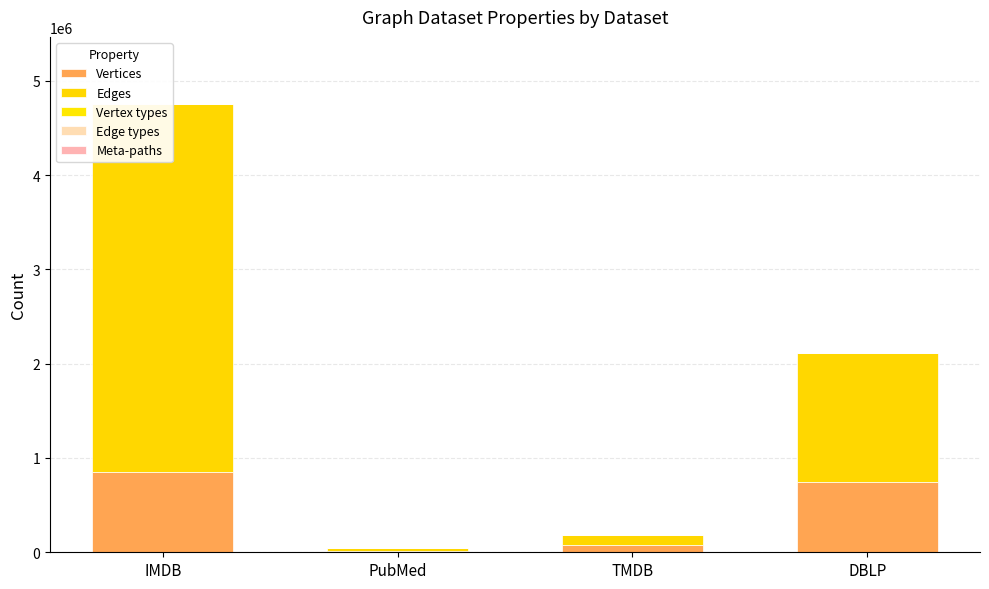

At which label does Vertices reach its minimum?

PubMed